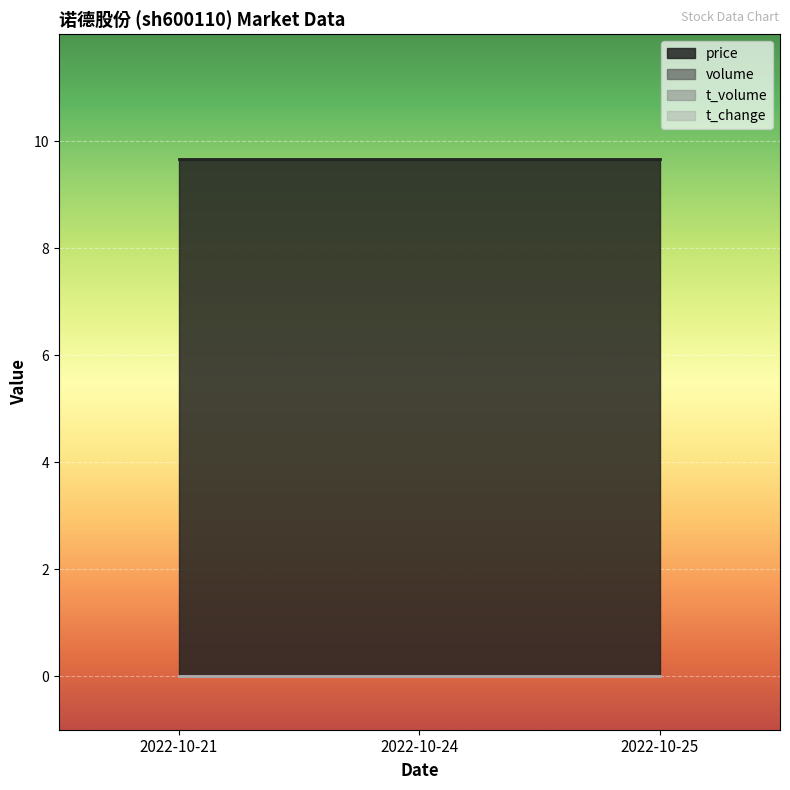

At which category is the sum across all series the highest?

2022-10-21